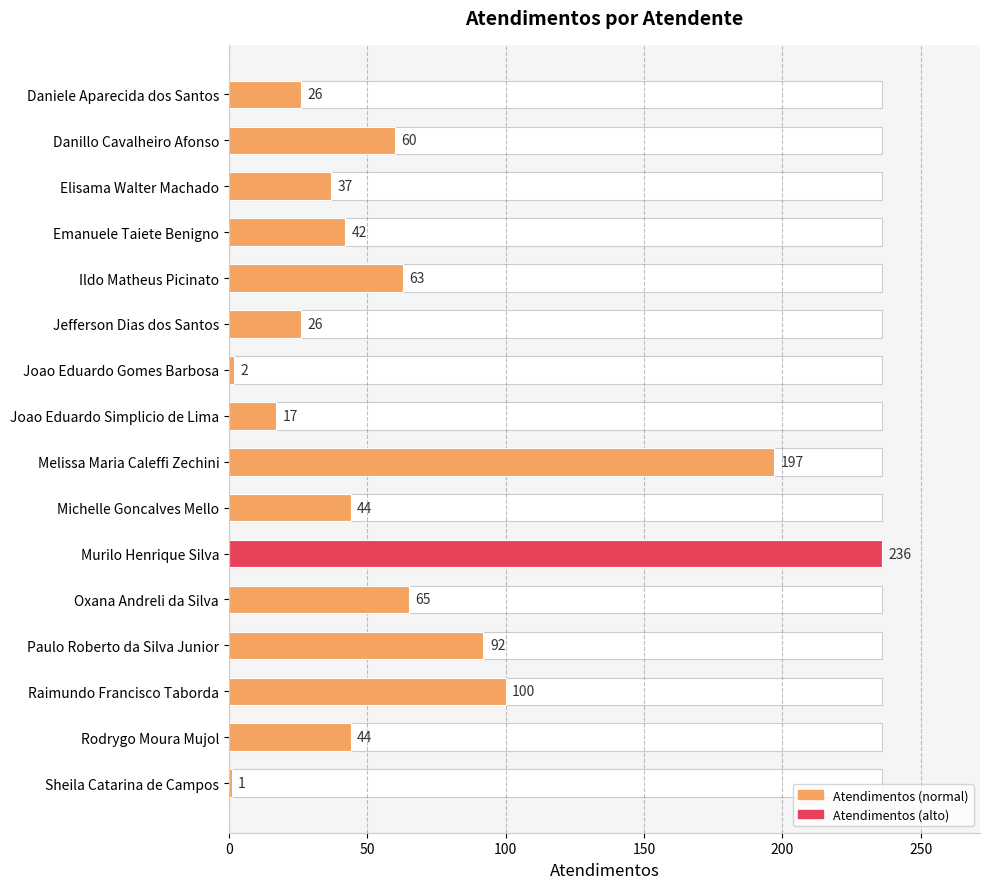

Does the chart contain stacked bars?

No